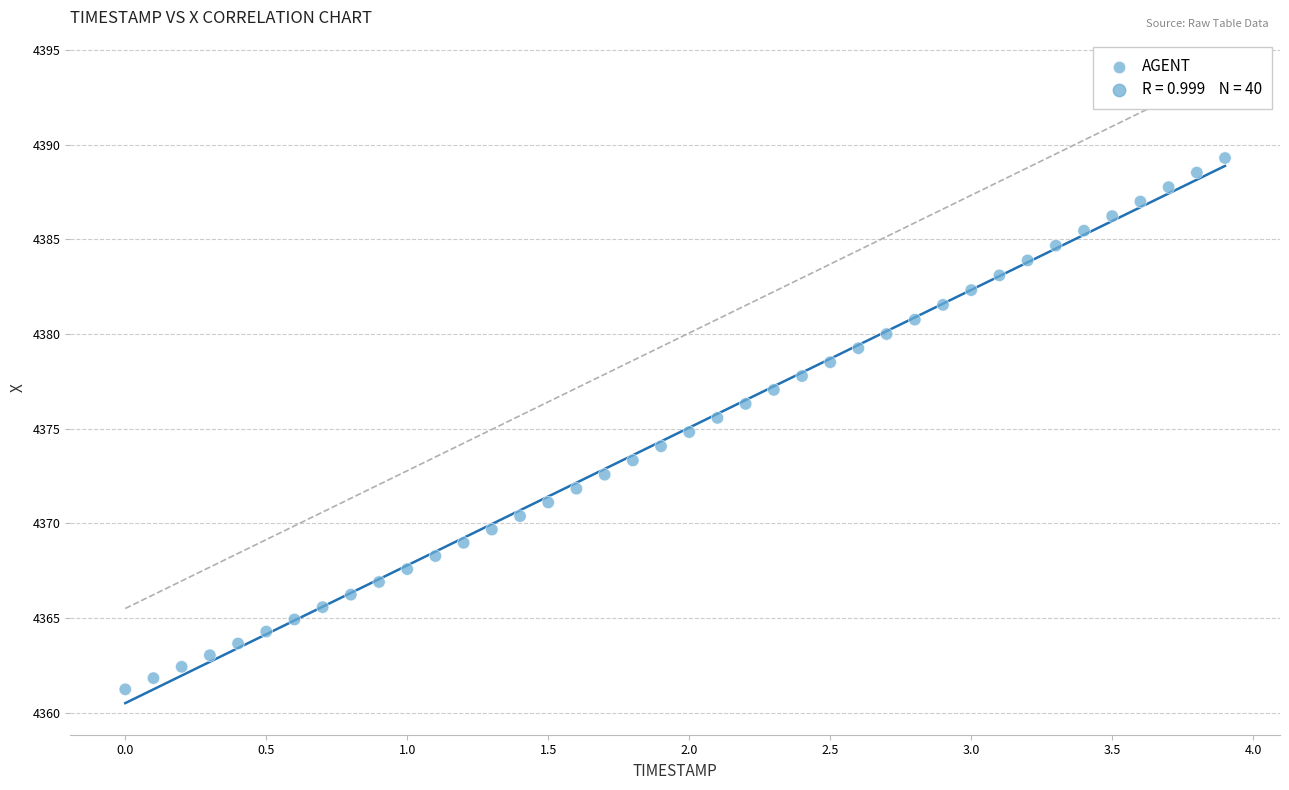

What is the range of X values (max minus min)?

3.9